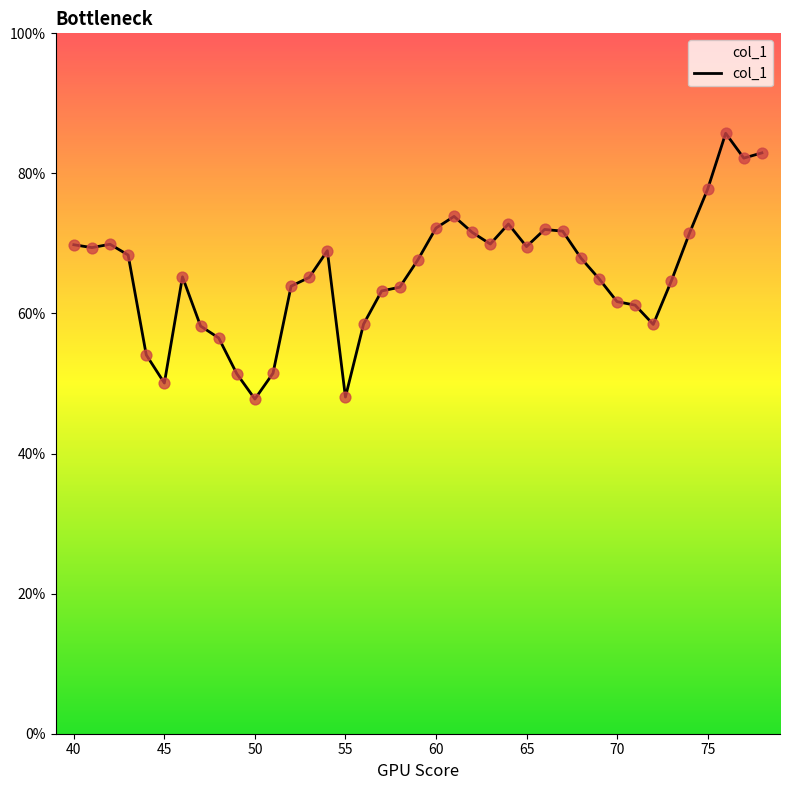

What is the difference between the maximum and minimum values?

37.9